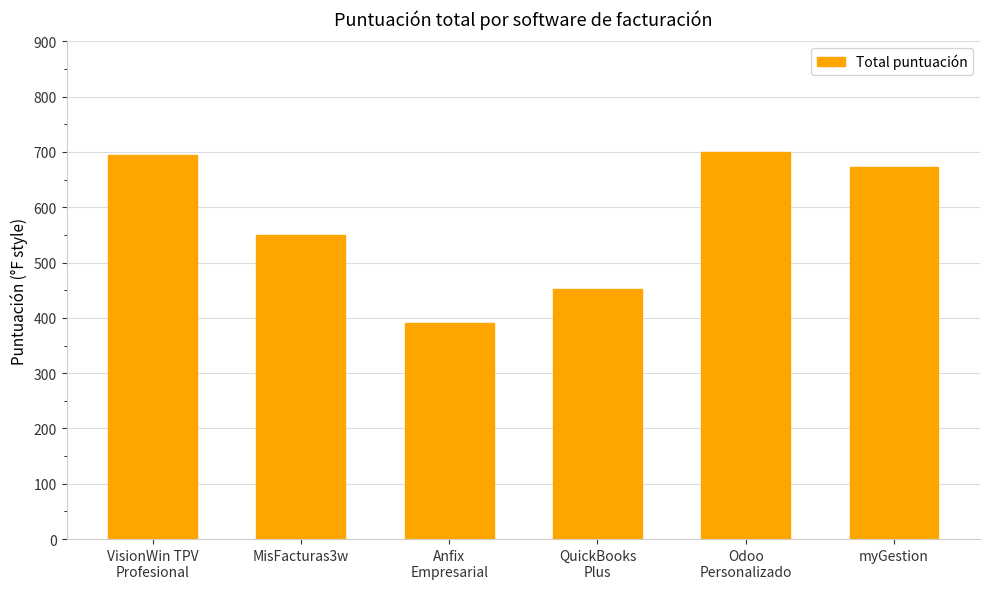

What is the sum of the values at QuickBooks
Plus and myGestion?

1126